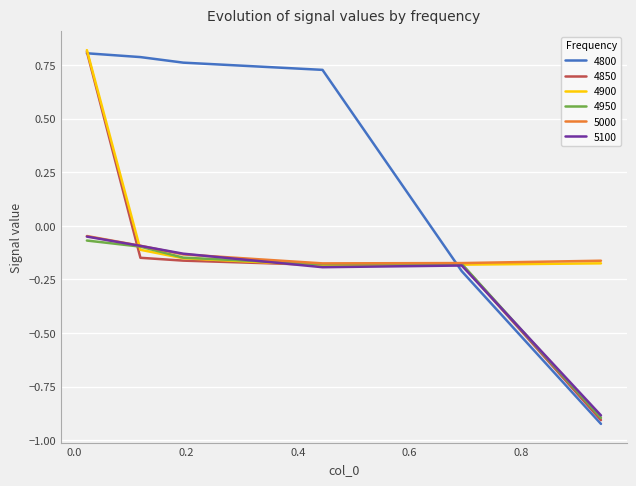

Which series has the widest spread of values?

4800